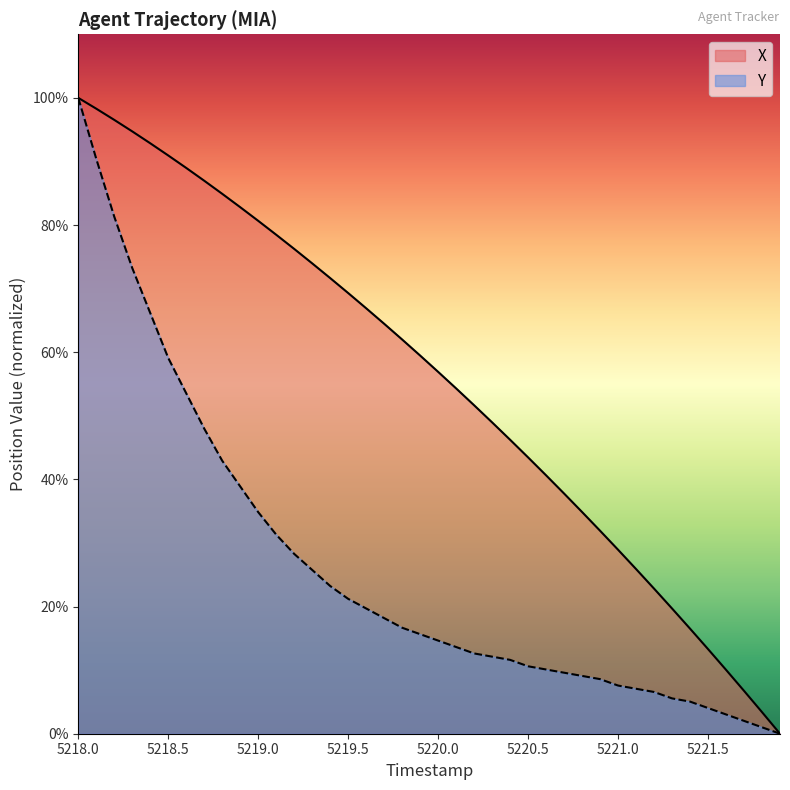

What are all the series names shown in the legend?

X, Y